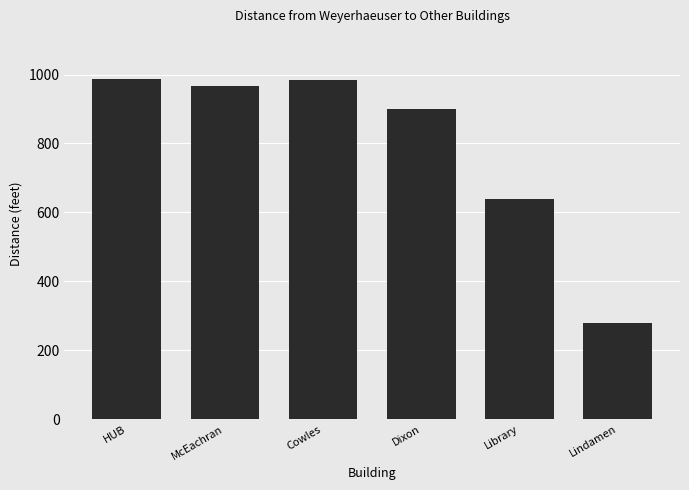

Where is the data nearest to the value 632?

Library